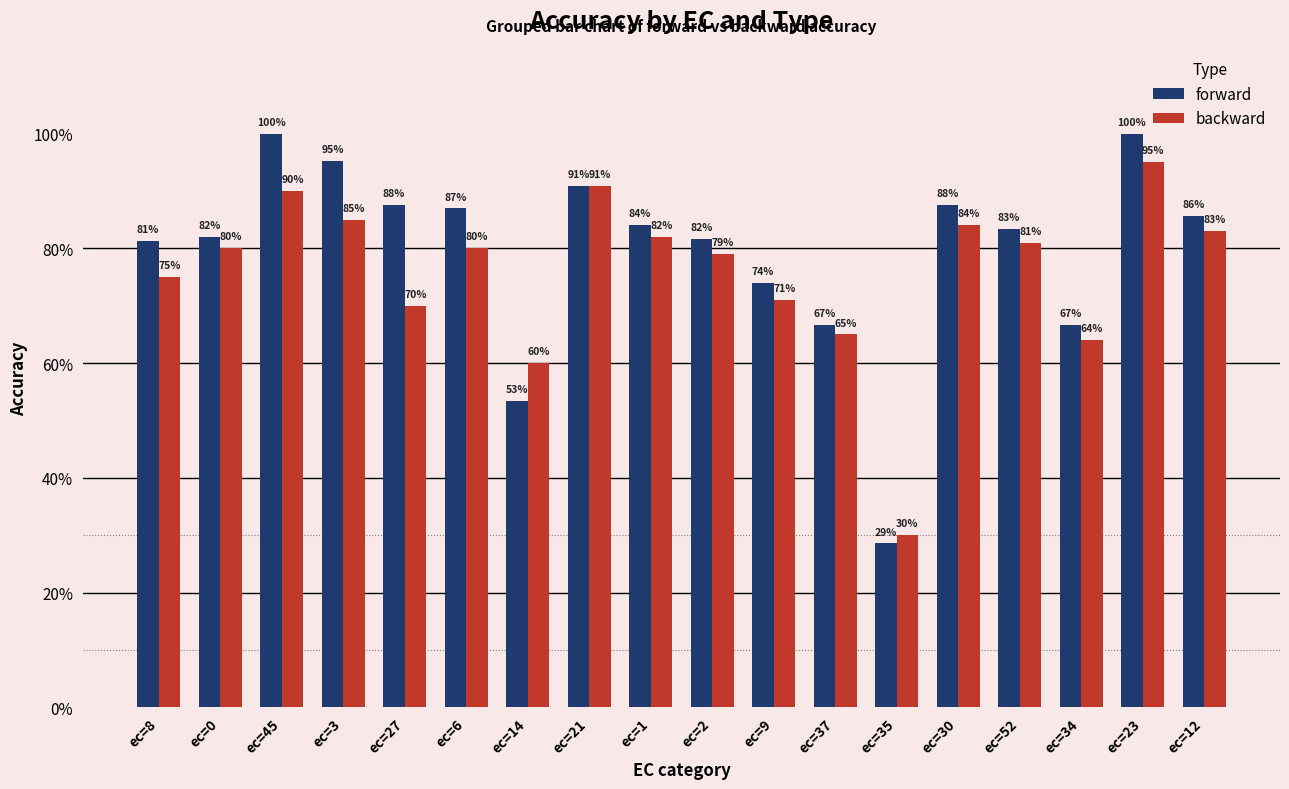

True or false: backward has a value of 0.8 at ec=8.

True